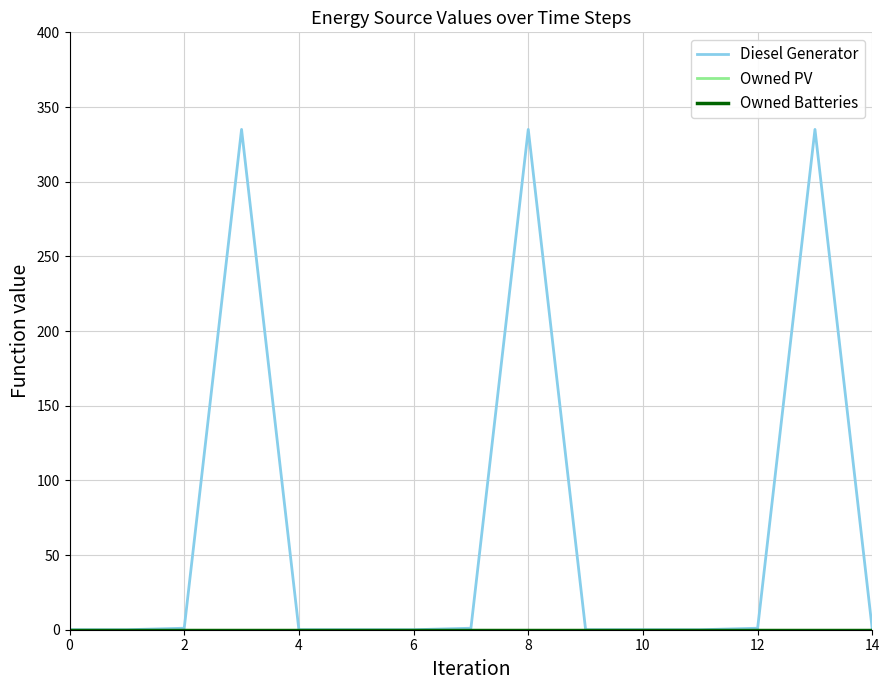

Does the chart have visible grid lines?

Yes